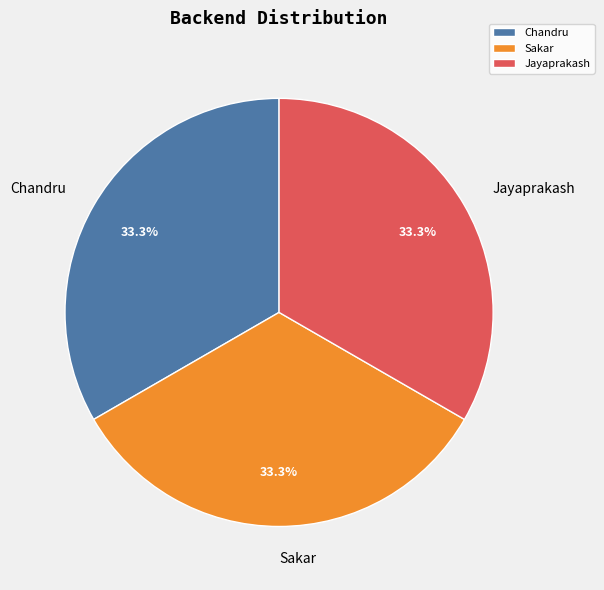

Approximately how many times larger is the value at Chandru compared to Jayaprakash?

1.0